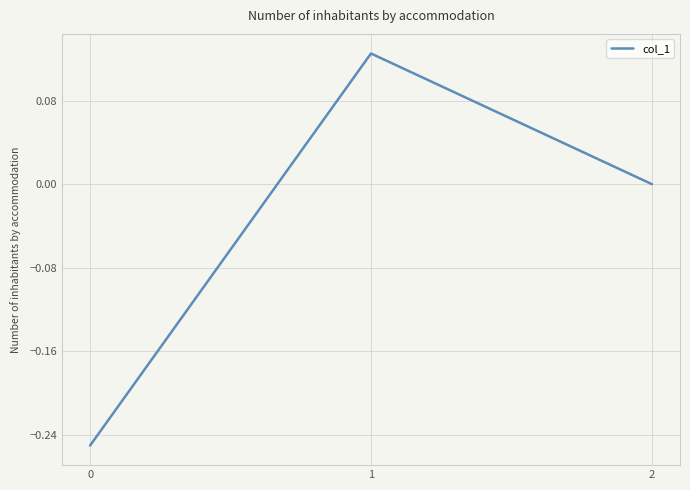

What is the difference between the maximum and minimum values?

0.4